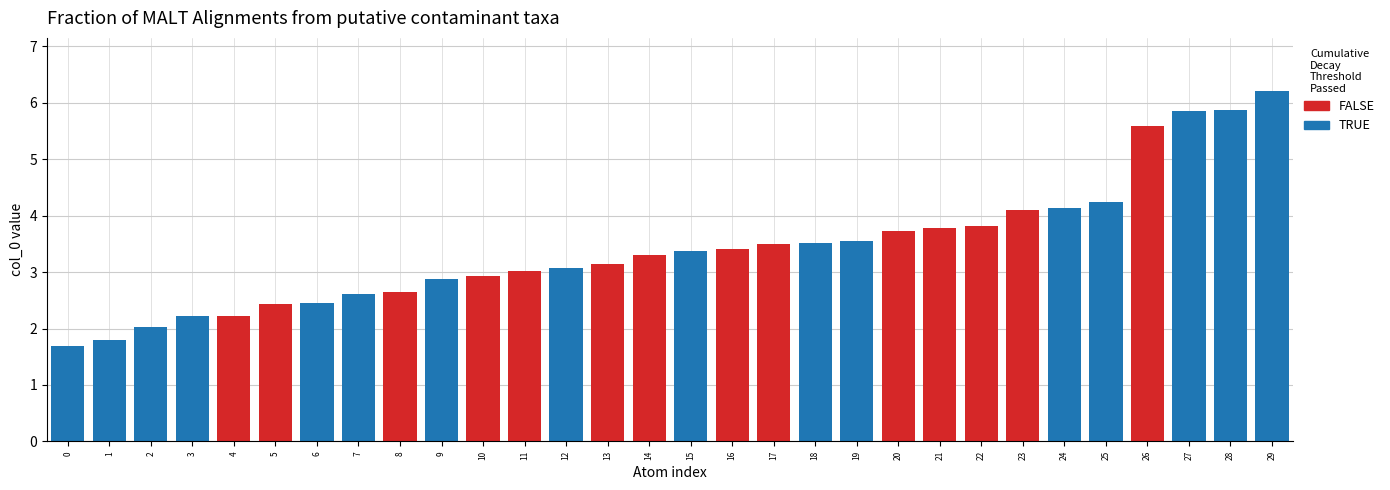

What is the difference between the highest and lowest values at 25?

4.2